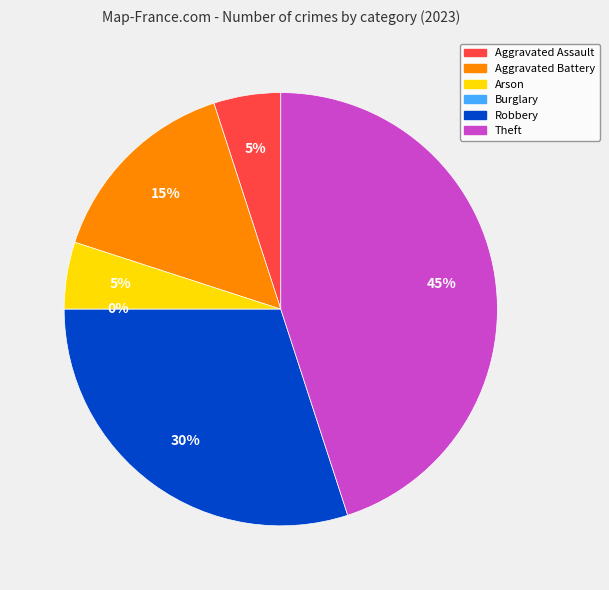

Which category has the biggest portion of the pie?

Theft